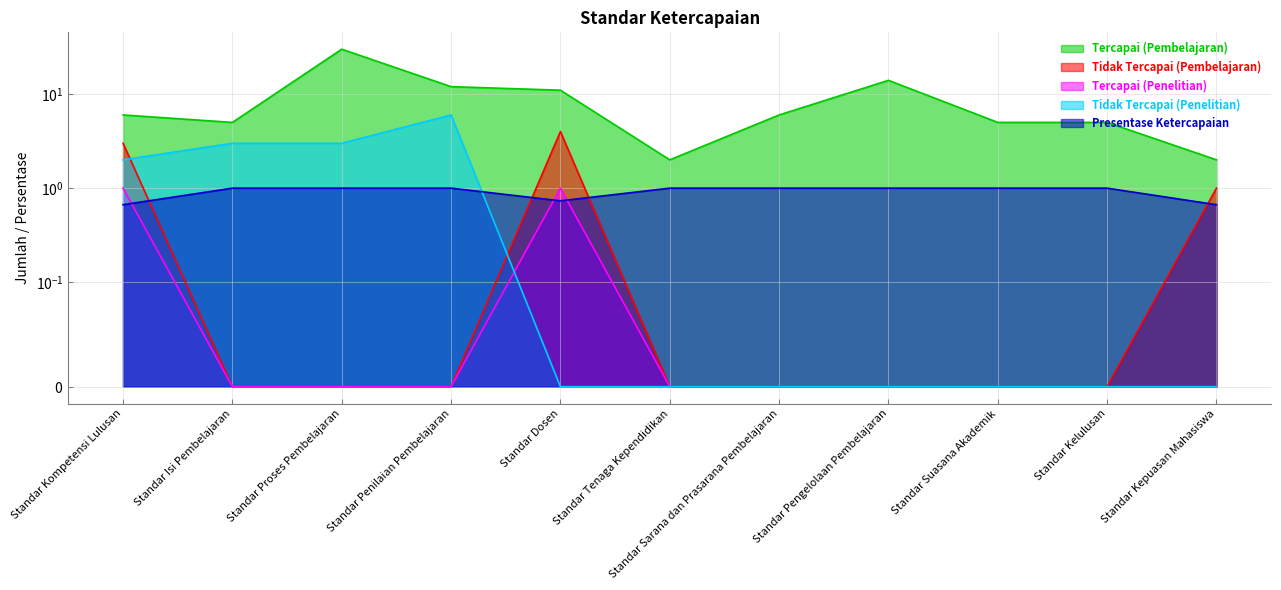

What is the label of the 9th point from the right?

Standar Proses Pembelajaran